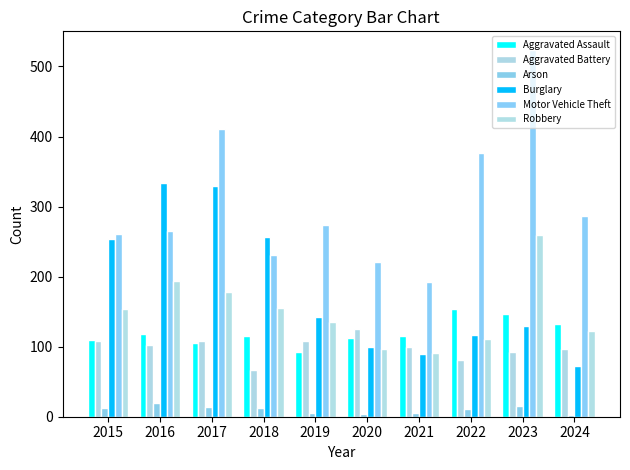

Which series has the widest spread of values?

Motor Vehicle Theft